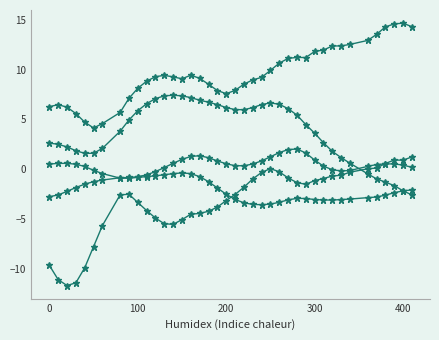

Count the number of categories in the chart.

40